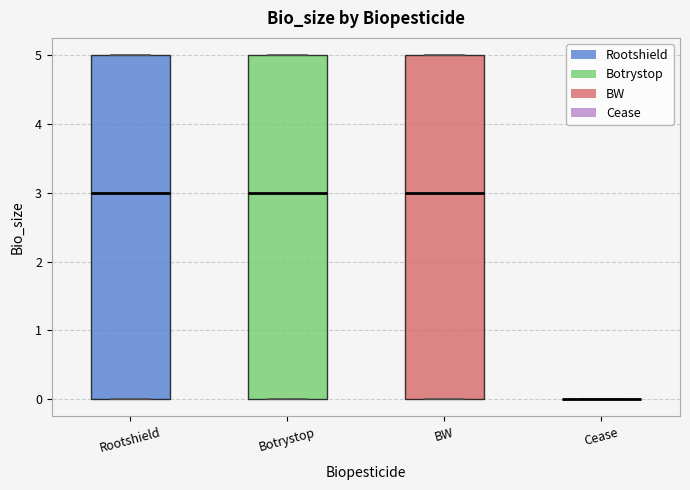

Reading left to right, read every box against the y-axis: the position of its median line, the range the box covers, and the ends of its whiskers. The values are not printed on the chart, so give them approximately, as read against the axis.

Rootshield: median 3, box 0 to 5, whiskers 0 to 5
Botrystop: median 3, box 0 to 5, whiskers 0 to 5
BW: median 3, box 0 to 5, whiskers 0 to 5
Cease: box collapsed to a line at 0, whiskers 0 to 0